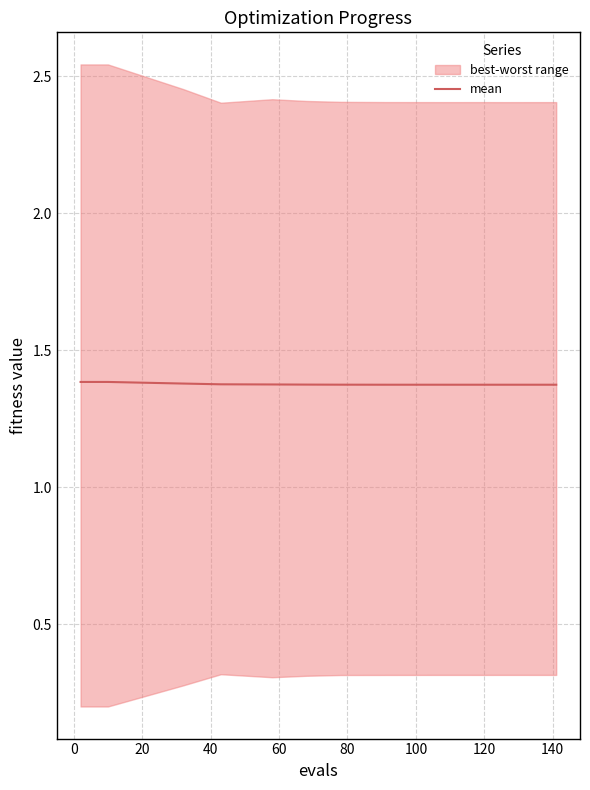

Count the values in the range 1 to 2.

15